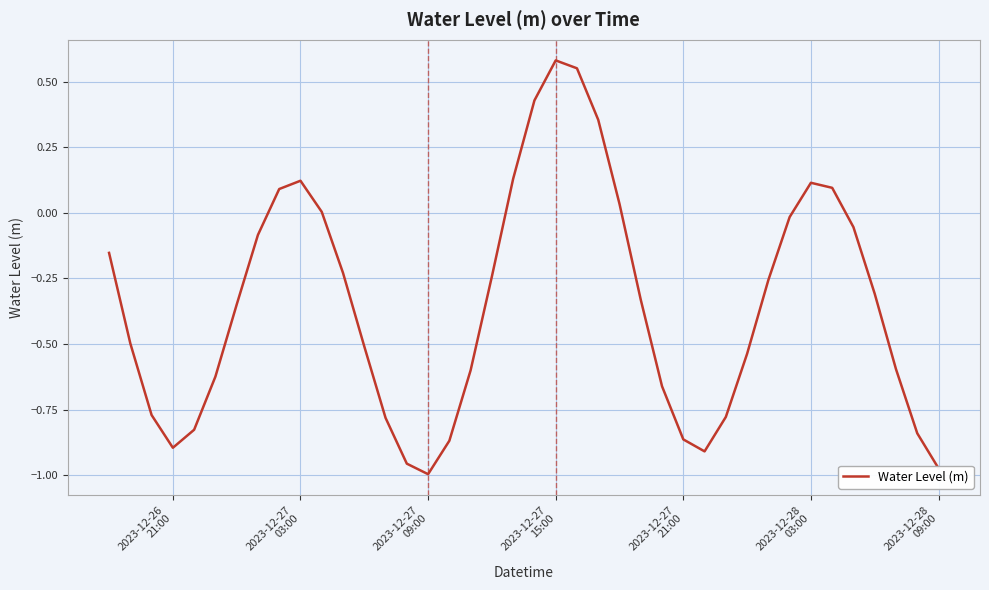

What is the difference between the maximum and minimum values?

1.6